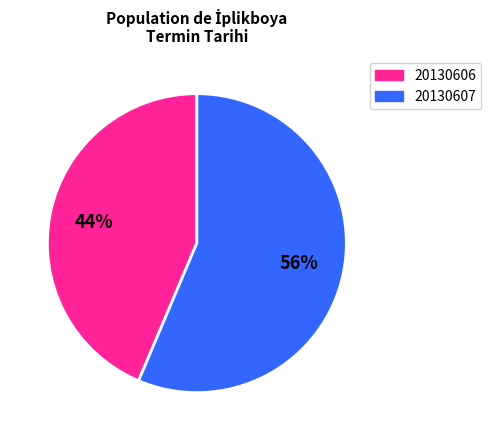

Is there any slice that represents more than half of the pie?

Yes